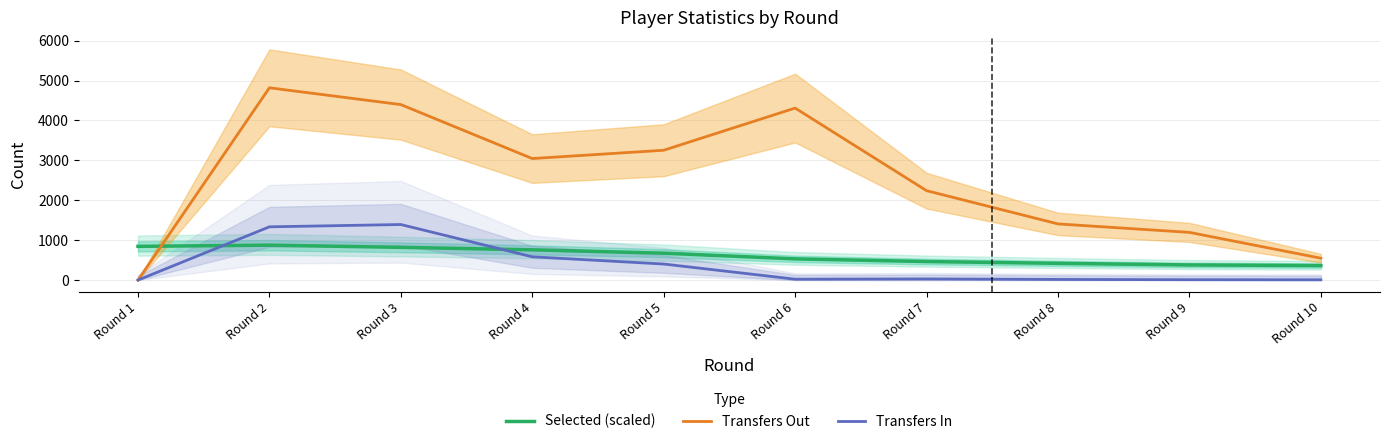

What are all the series names shown in the legend?

Selected (scaled), Transfers Out, Transfers In